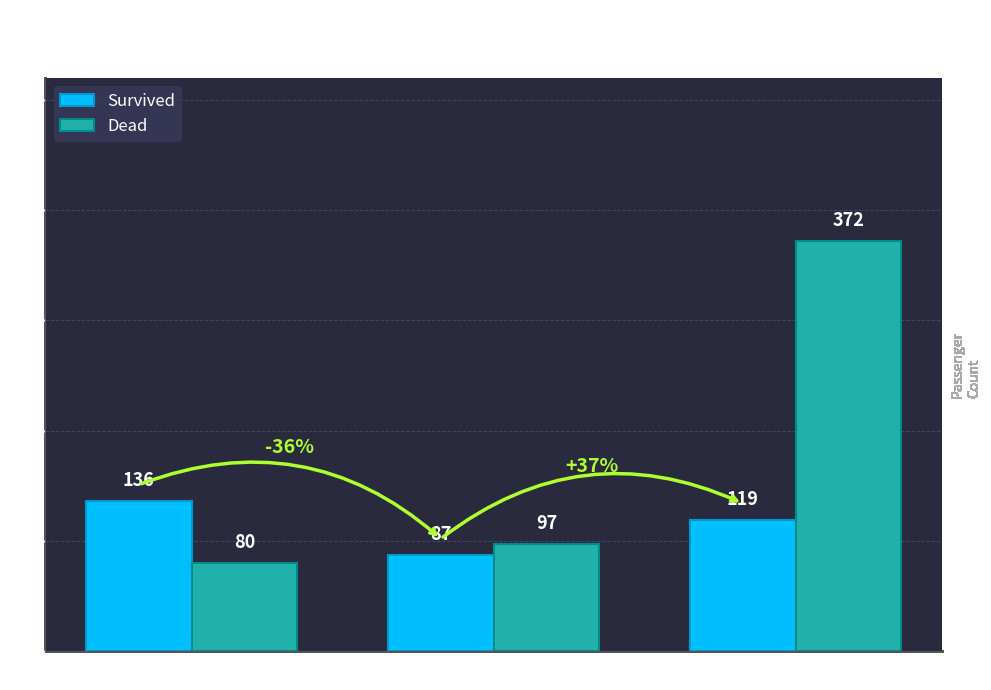

Is it true that Survived equals 142 at Second?

False